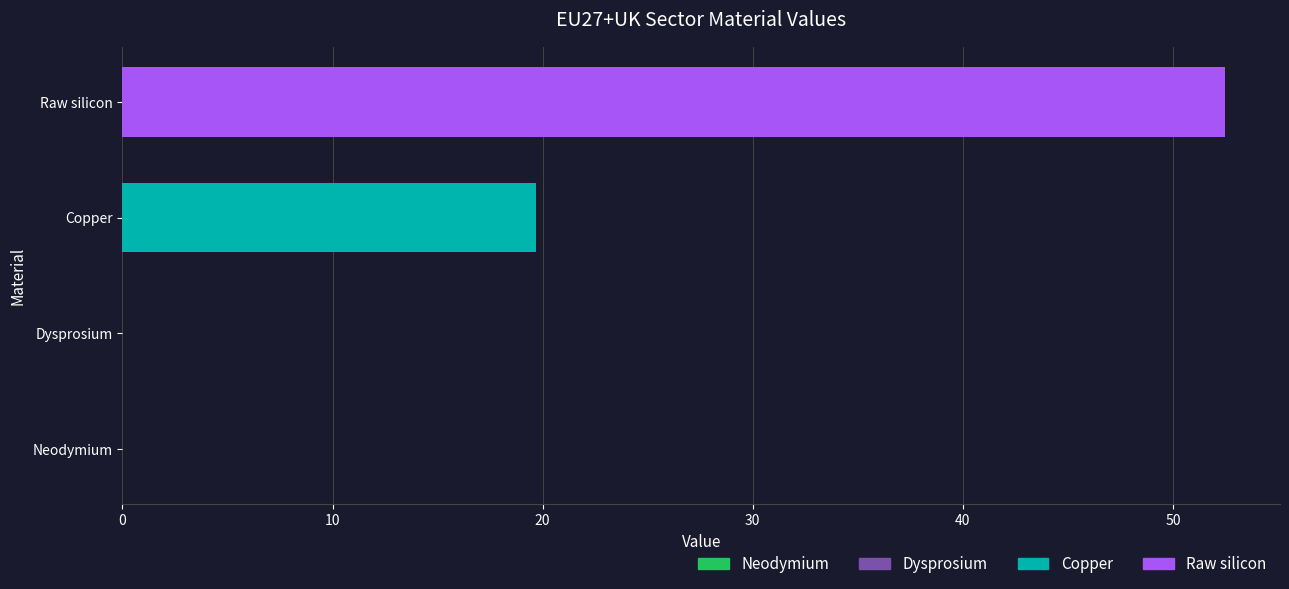

Which category has the highest value across all series?

Raw silicon